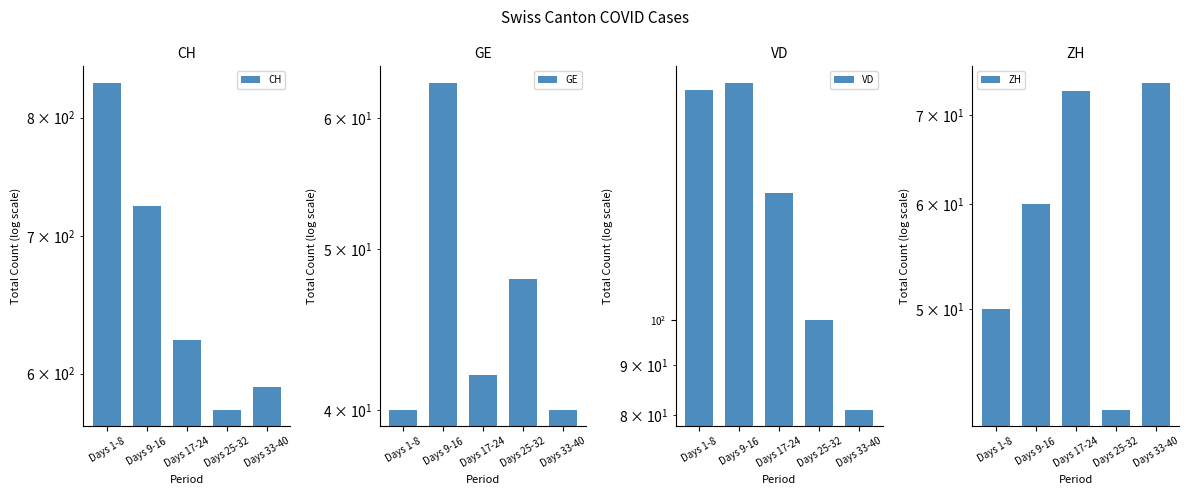

How many data points in GE are less than 42?

2